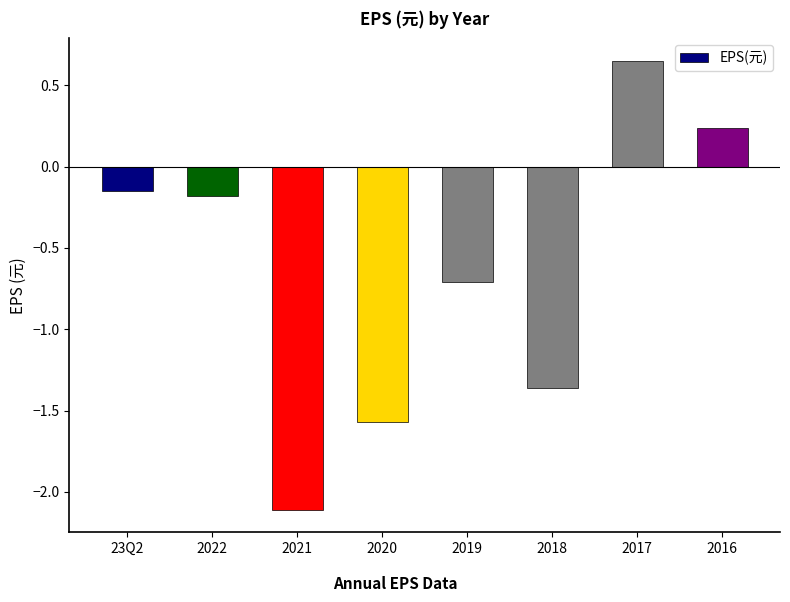

Is it true that the value at 2019 is -1.1?

False